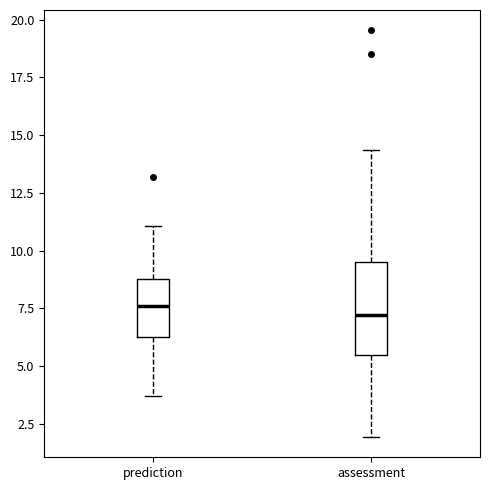

Reading left to right, read every box against the y-axis: the position of its median line, the range the box covers, and the ends of its whiskers. The values are not printed on the chart, so give them approximately, as read against the axis.

prediction: median 7.5, box 6.5 to 9.0, whiskers 3.5 to 11.0
assessment: median 7.0, box 5.5 to 9.5, whiskers 2.0 to 14.5